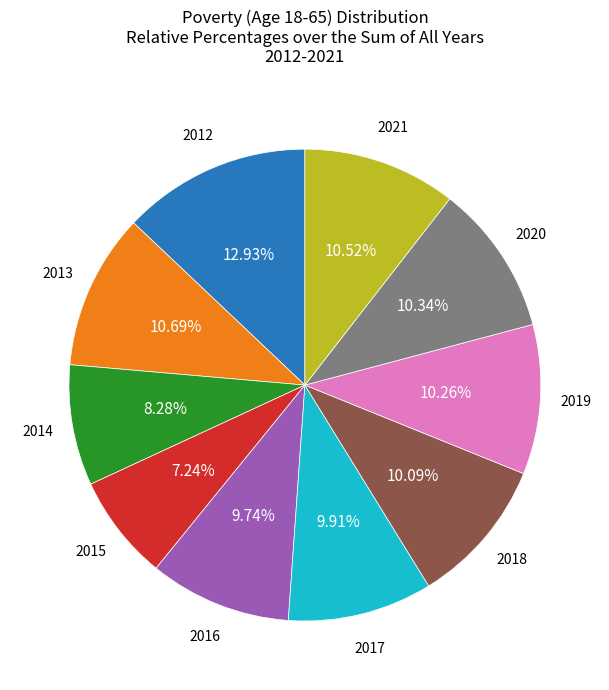

Is there any slice that represents more than half of the pie?

No